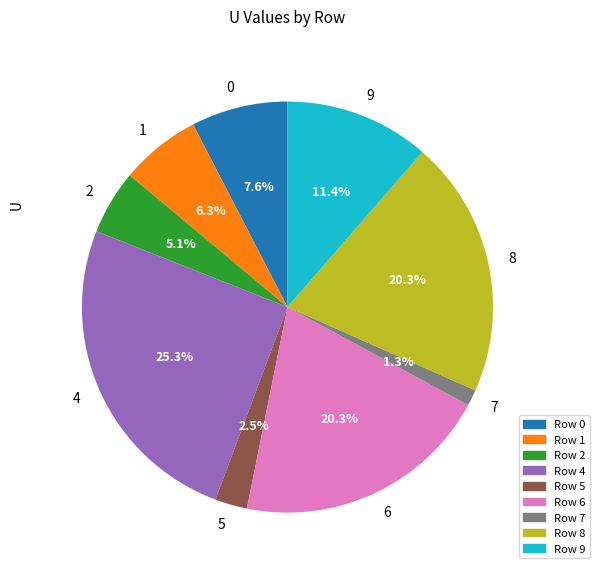

What portion of the pie excludes 4?

74.7%